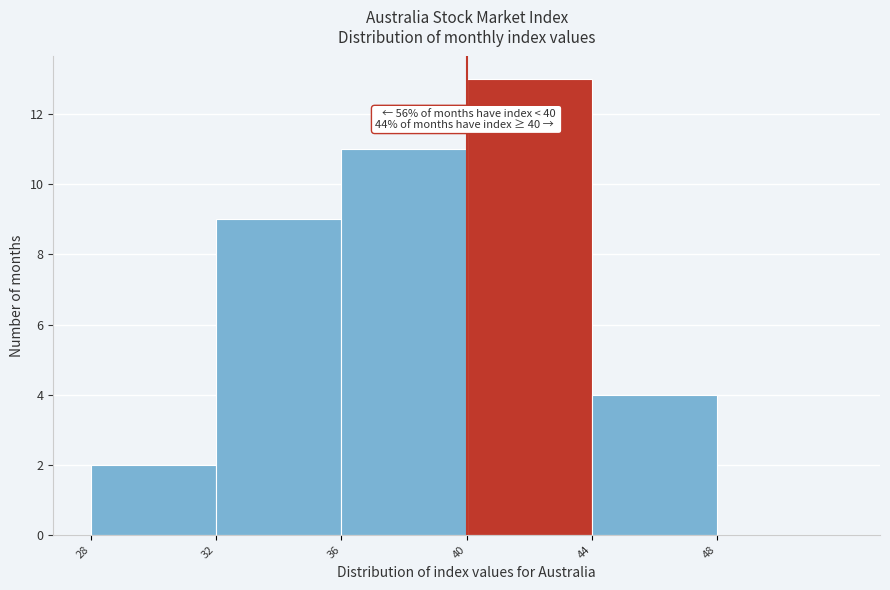

Over which range of the x-axis is the bar tallest?

40 to 44